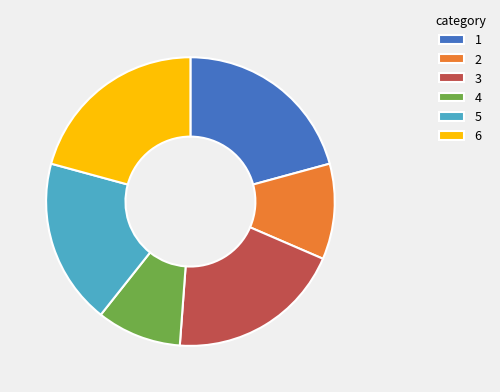

Approximately how many times larger is the value at 5 compared to 3?

0.9